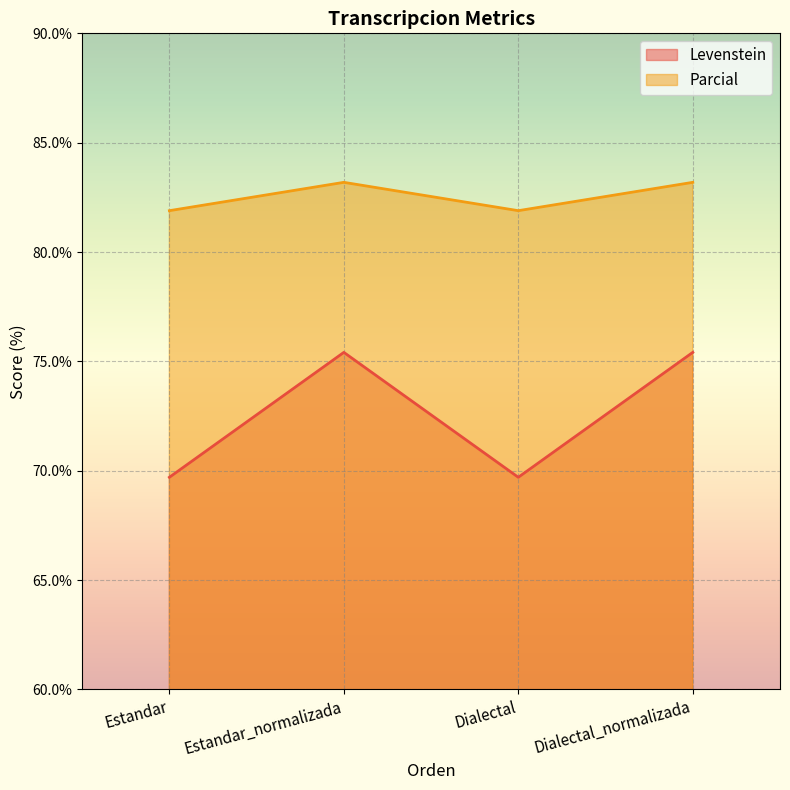

What is the sum of all Parcial values?

330.2